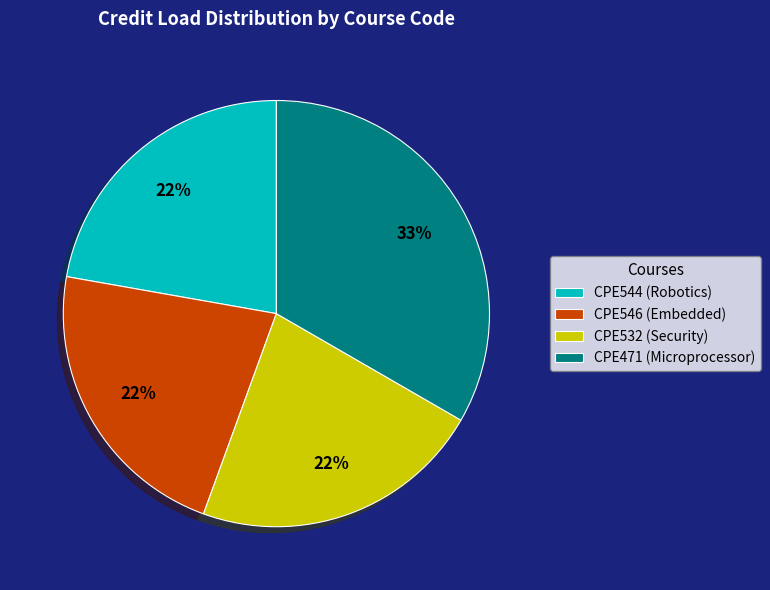

To the nearest percent, what is the average slice percentage?

25%